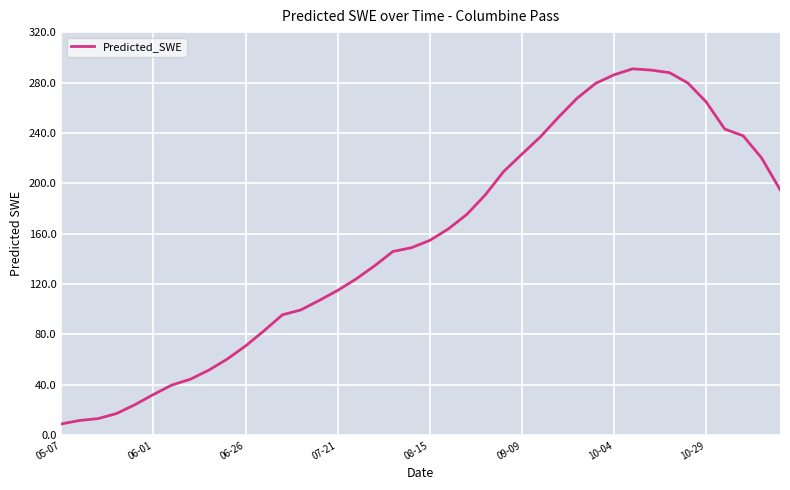

What is the smallest value displayed?

9.0